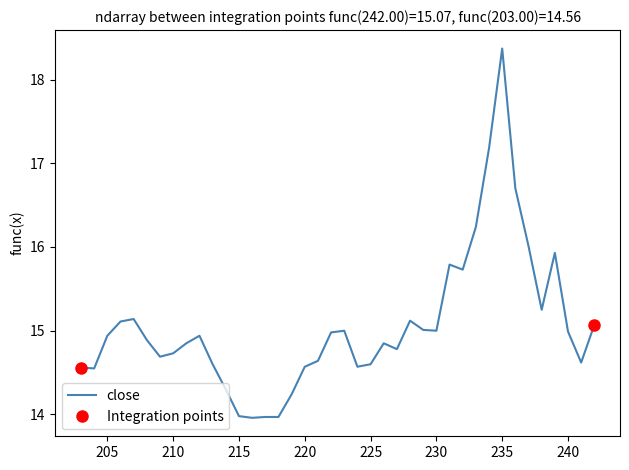

Reading left to right, transcribe all the data shown in this chart.

242=15.1	241=14.6	240=15.0	239=15.9	238=15.2	237=16.0	236=16.7	235=18.4	234=17.2	233=16.2	232=15.7	231=15.8	230=15.0	229=15.0	228=15.1	227=14.8	226=14.8	225=14.6	224=14.6	223=15.0	222=15.0	221=14.6	220=14.6	219=14.2	218=14.0	217=14.0	216=14.0	215=14.0	214=14.3	213=14.6	212=14.9	211=14.8	210=14.7	209=14.7	208=14.9	207=15.1	206=15.1	205=14.9	204=14.6	203=14.6